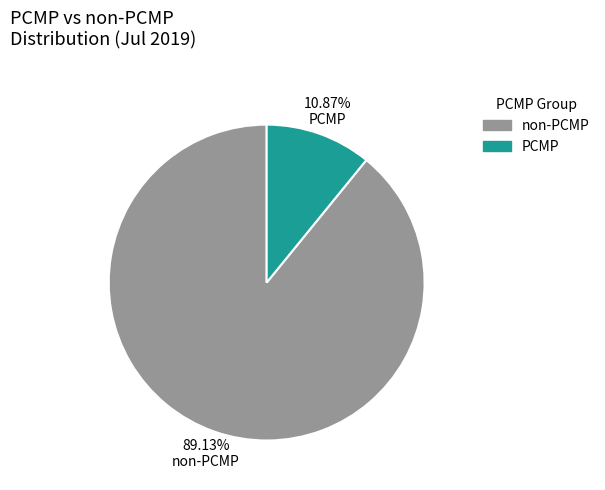

Is the sum of non-PCMP and PCMP greater than half?

Yes